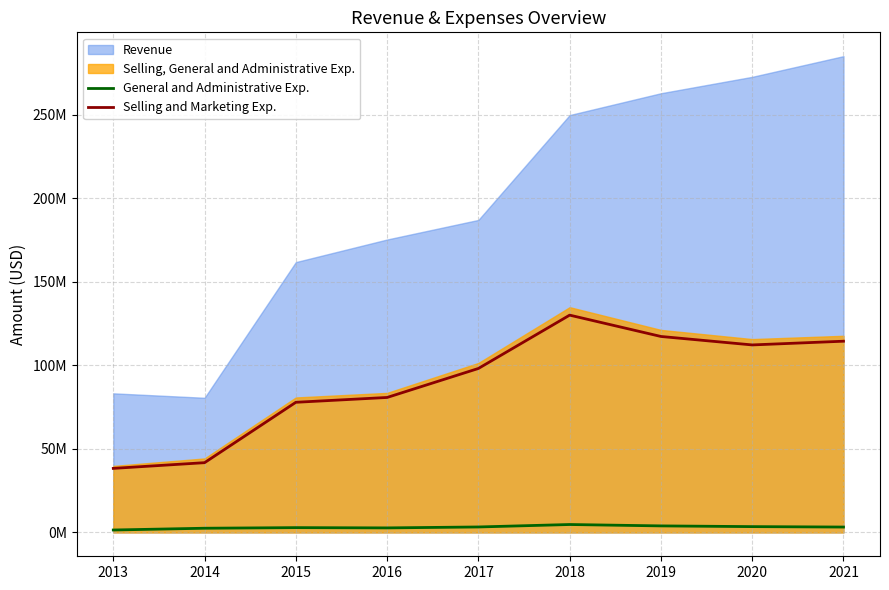

True or false: Selling and Marketing Exp. and General and Administrative Exp. intersect in this chart.

False